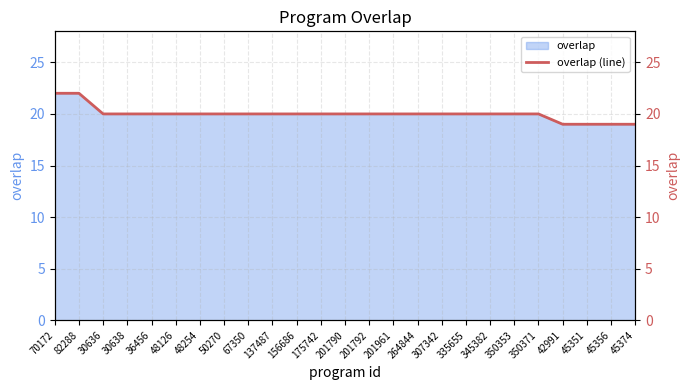

Between 350371 and 48254, which is larger?

350371